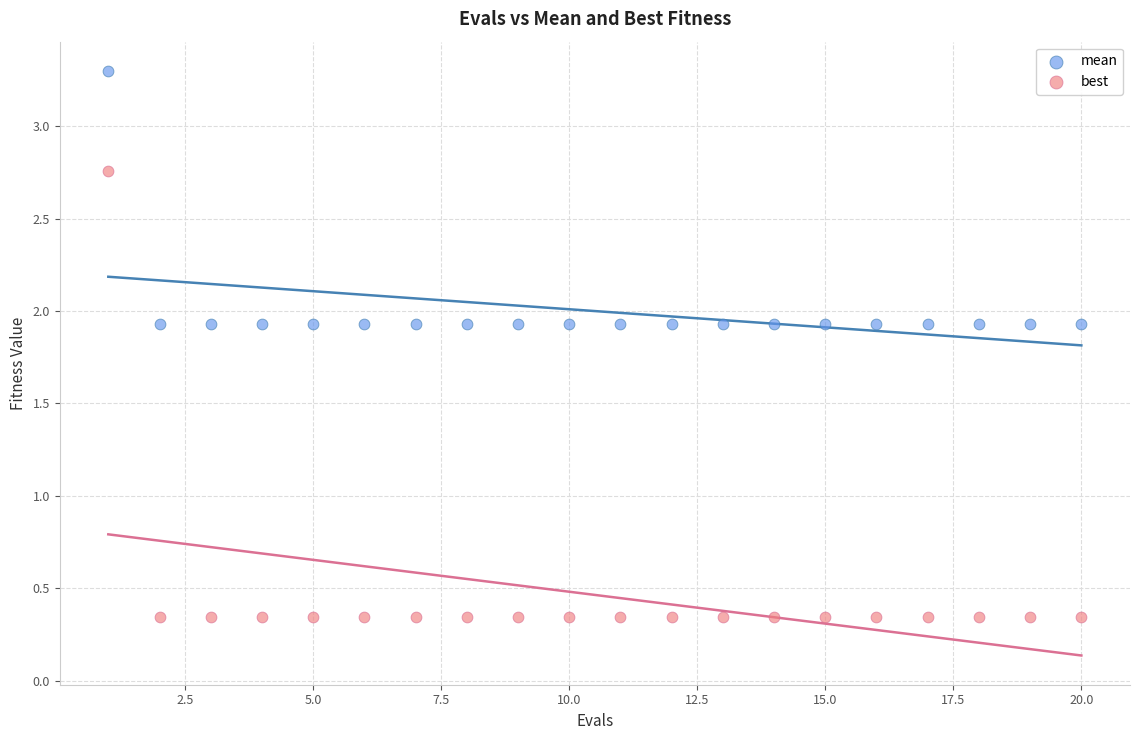

Which series has the largest Y range (max minus min)?

best